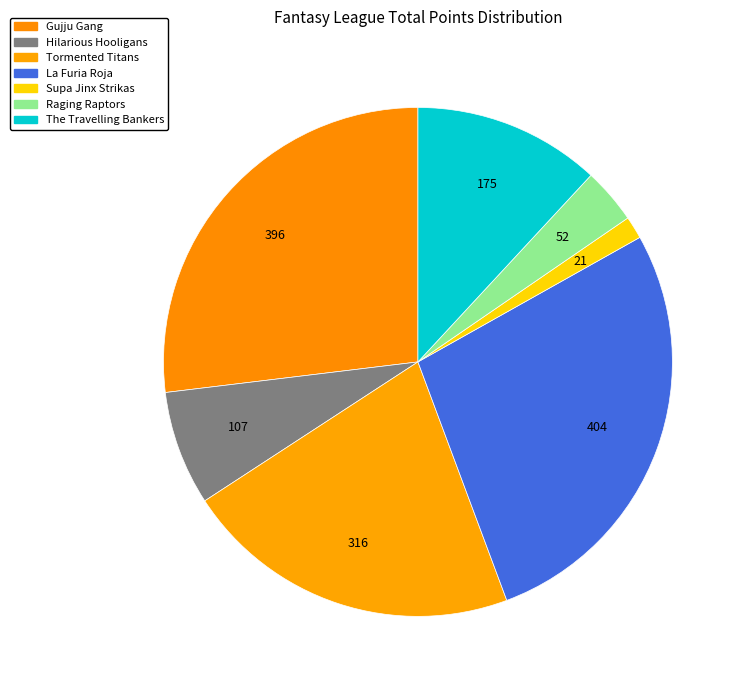

Which slice is the smallest?

Supa Jinx Strikas